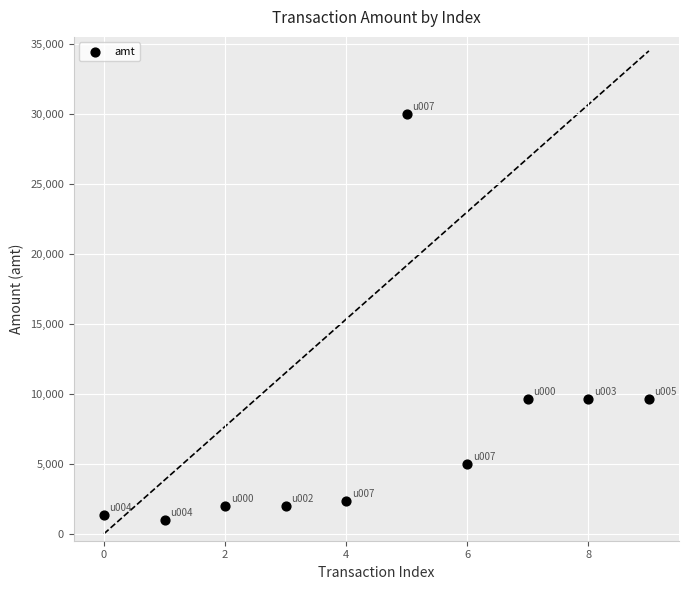

What is the range of Y values (max minus min)?

29000